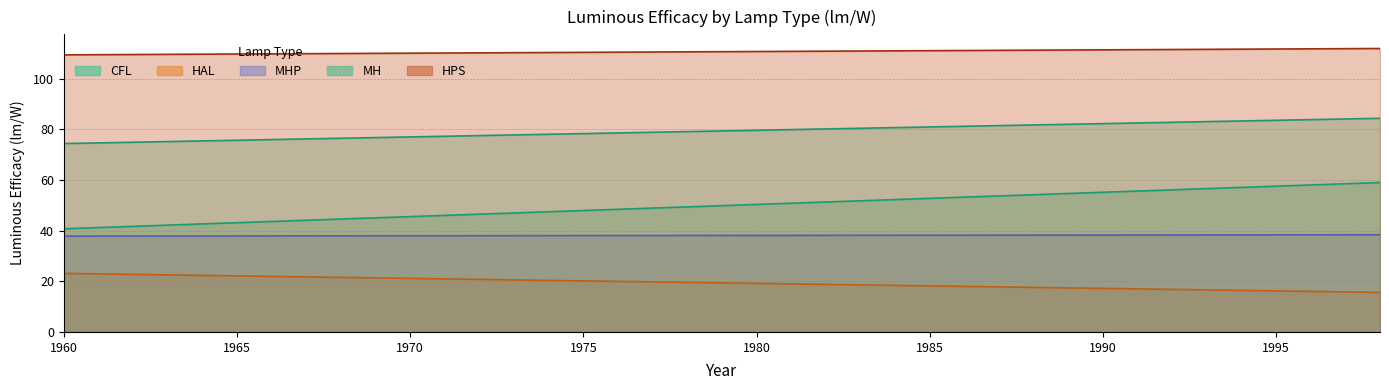

How many distinct data groups are displayed?

5